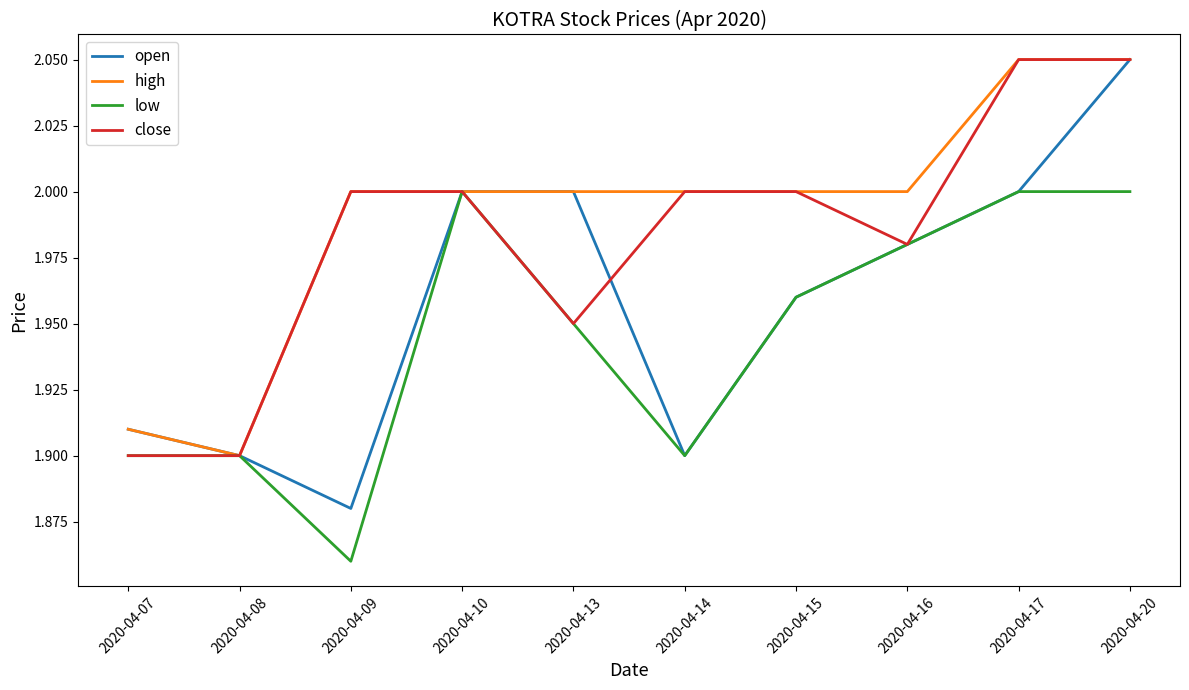

Which category has the lowest value across all series?

2020-04-09